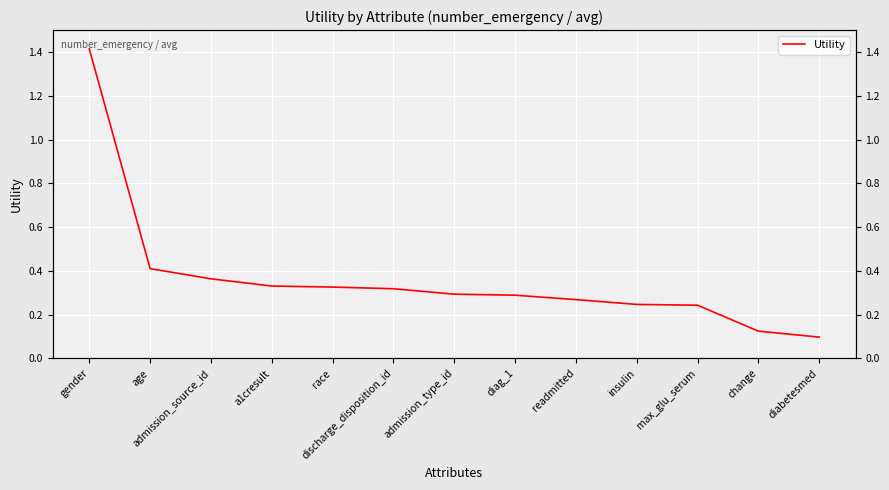

Rank the categories by value from lowest to highest.

diabetesmed, change, max_glu_serum, insulin, readmitted, diag_1, admission_type_id, discharge_disposition_id, race, a1cresult, admission_source_id, age, gender